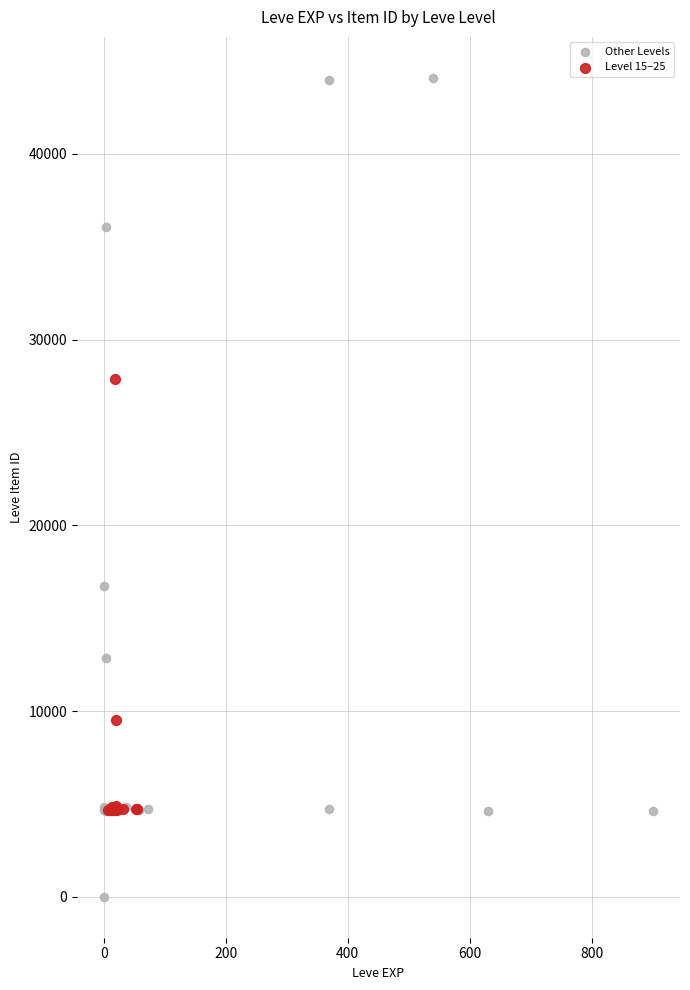

Which series contains the lowest Y value?

Other Levels